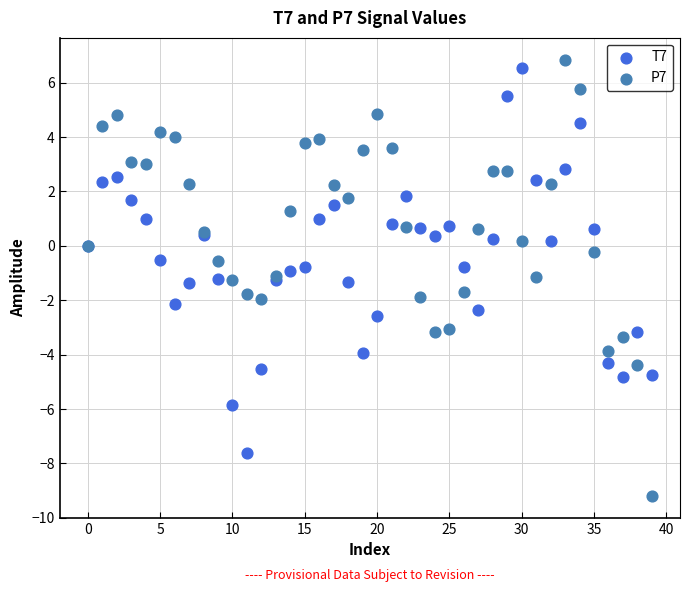

Which series contains the lowest Y value?

P7